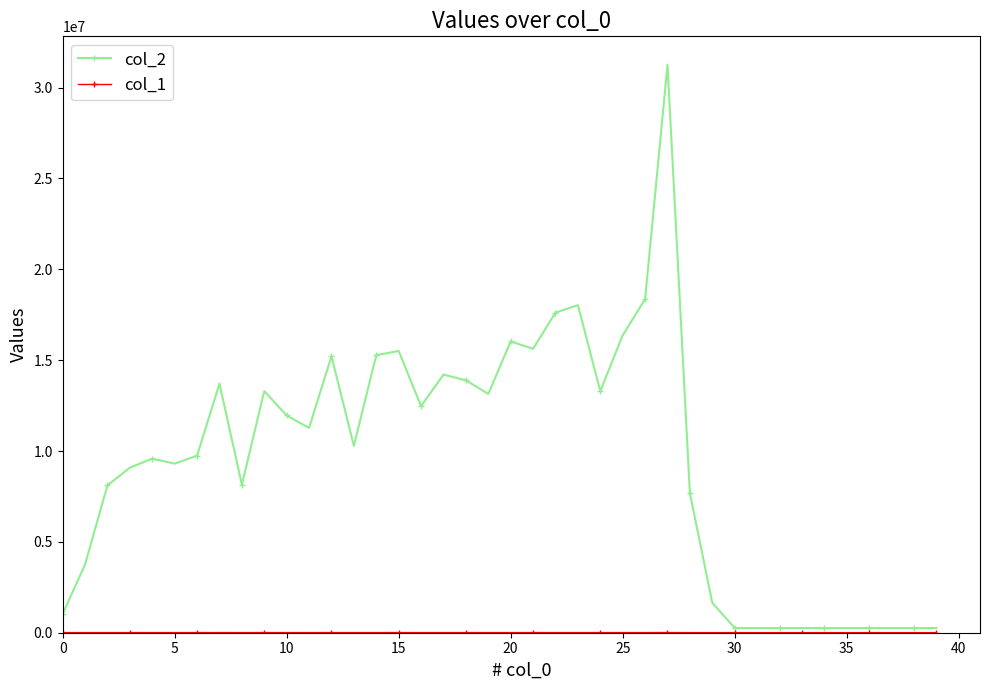

Which series has the largest total across all categories?

col_2